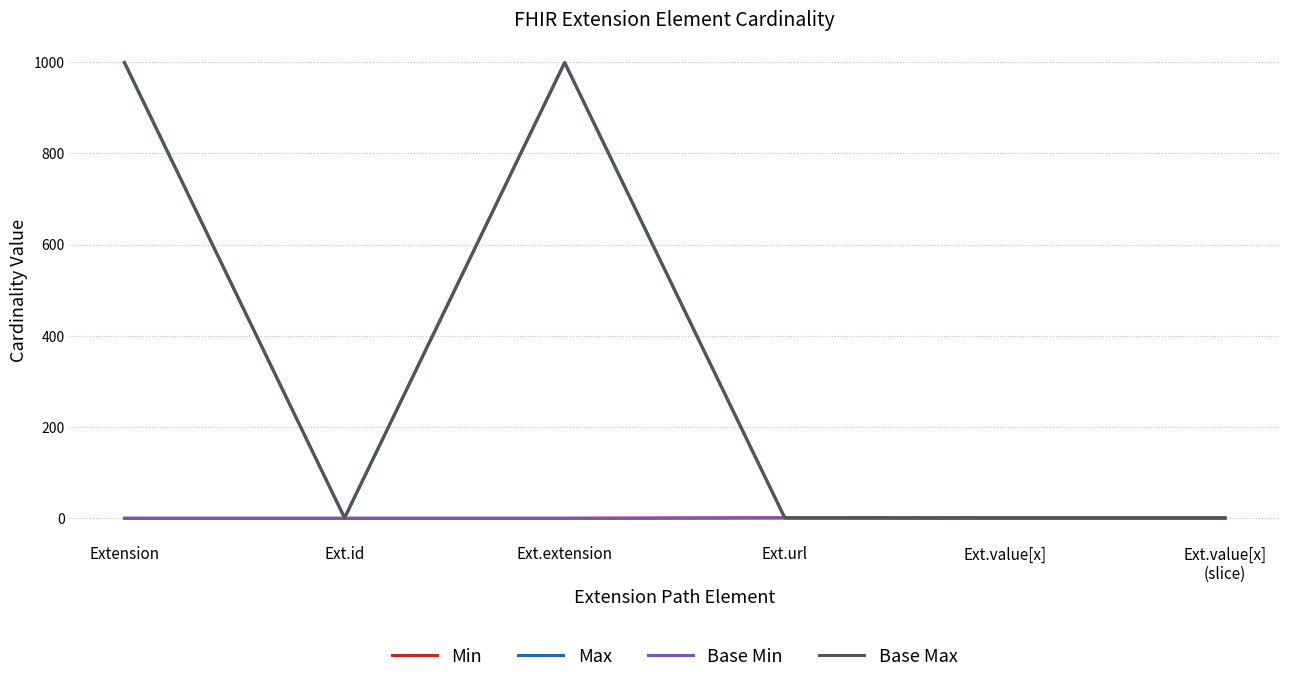

True or false: Base Max has a value of 1385 at Ext.extension.

False